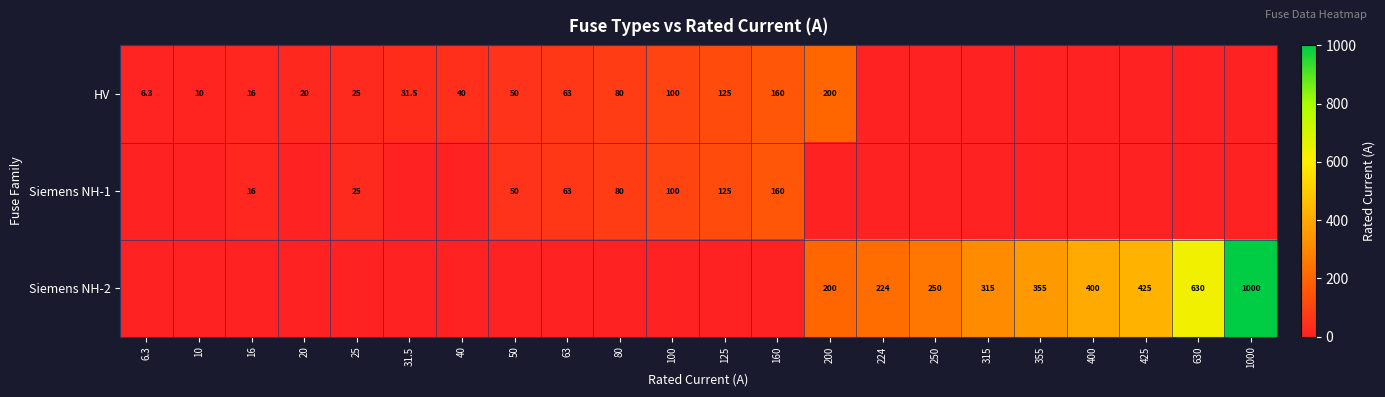

Is the value of HV at 40 greater than the value of Siemens NH-1 at 16?

Yes